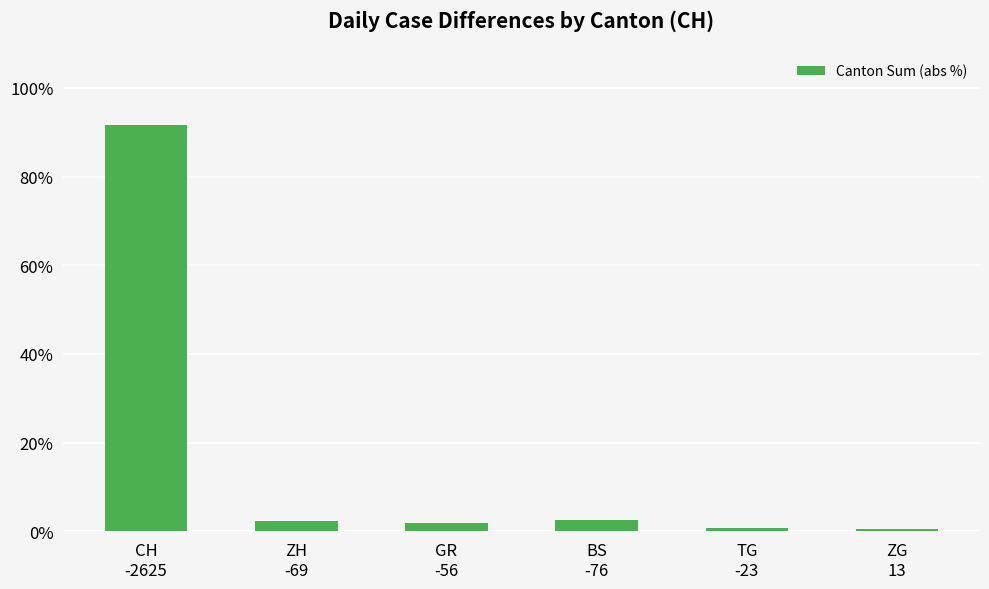

What is the label of the 1st bar from the right?

ZG
13